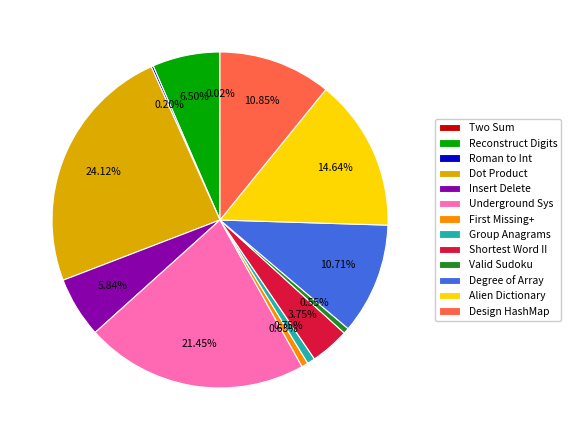

Which category has the biggest portion of the pie?

Dot Product